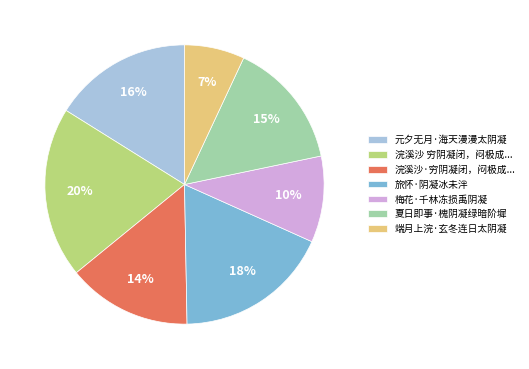

What is the largest slice in the pie chart?

浣溪沙 穷阴凝闭，闷极成...